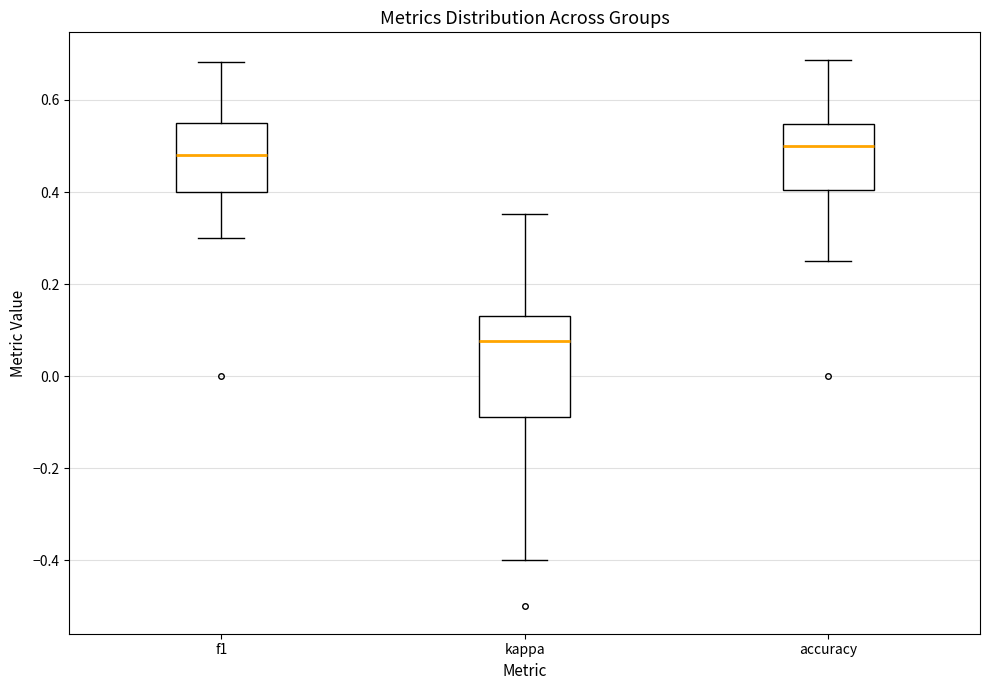

Reading left to right, transcribe this box plot: for each box, give where its median line is, the range the box spans, and where its two whiskers end, as read against the y-axis. The values are not printed on the chart, so give them approximately, as read against the axis.

f1: median 0.48, box 0.40 to 0.54, whiskers 0.30 to 0.68
kappa: median 0.08, box -0.08 to 0.14, whiskers -0.40 to 0.36
accuracy: median 0.50, box 0.40 to 0.54, whiskers 0.26 to 0.68